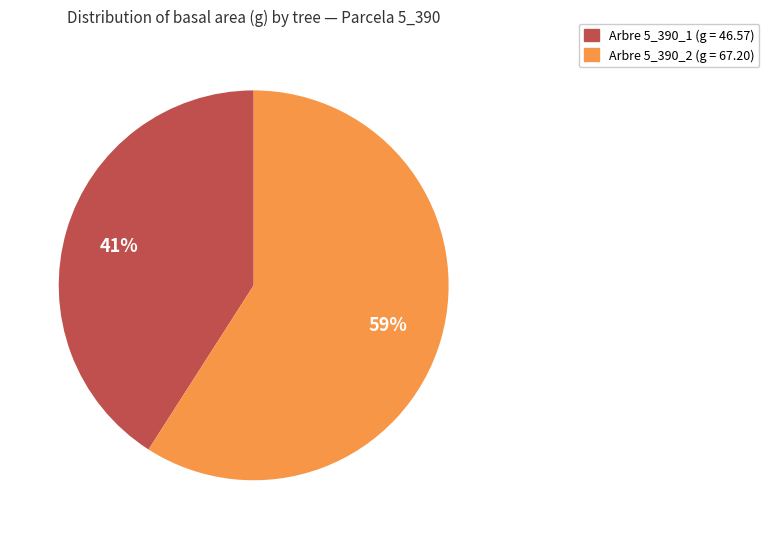

Is there a majority slice in this chart?

Yes